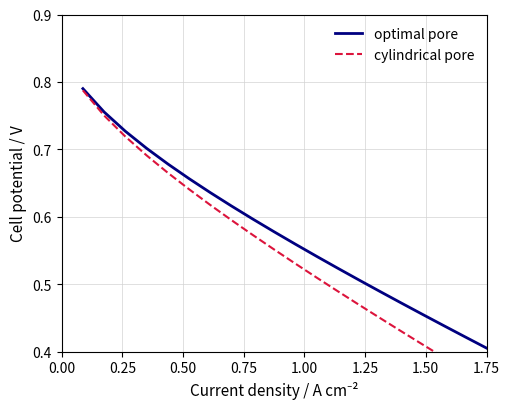

List the series in order of their overall mean, lowest first.

cylindrical pore, optimal pore